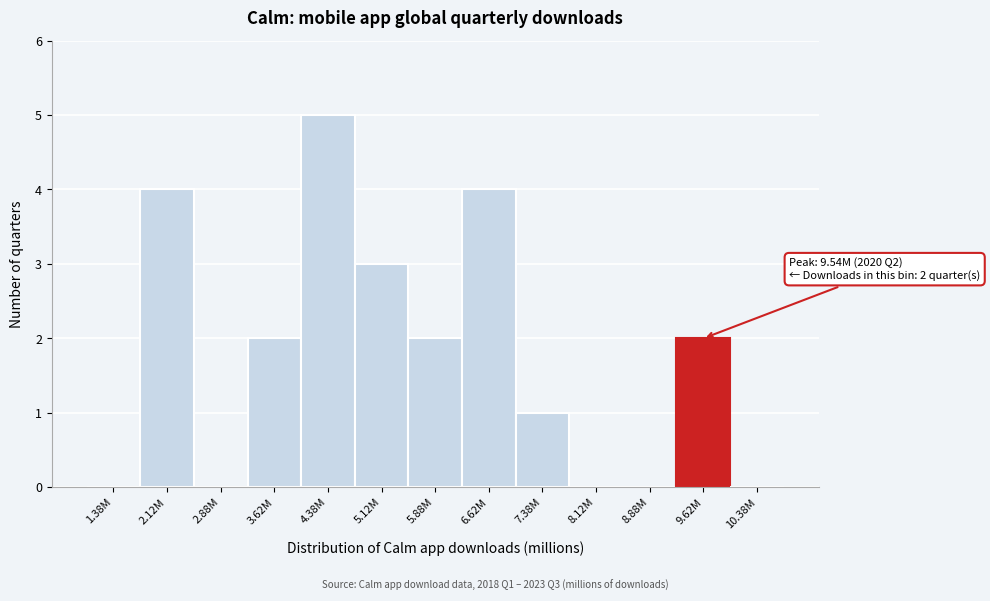

Reading right to left, what are all the values shown in this chart?

10.38M=0	9.62M=2	8.88M=0	8.12M=0	7.38M=1	6.62M=4	5.88M=2	5.12M=3	4.38M=5	3.62M=2	2.88M=0	2.12M=4	1.38M=0